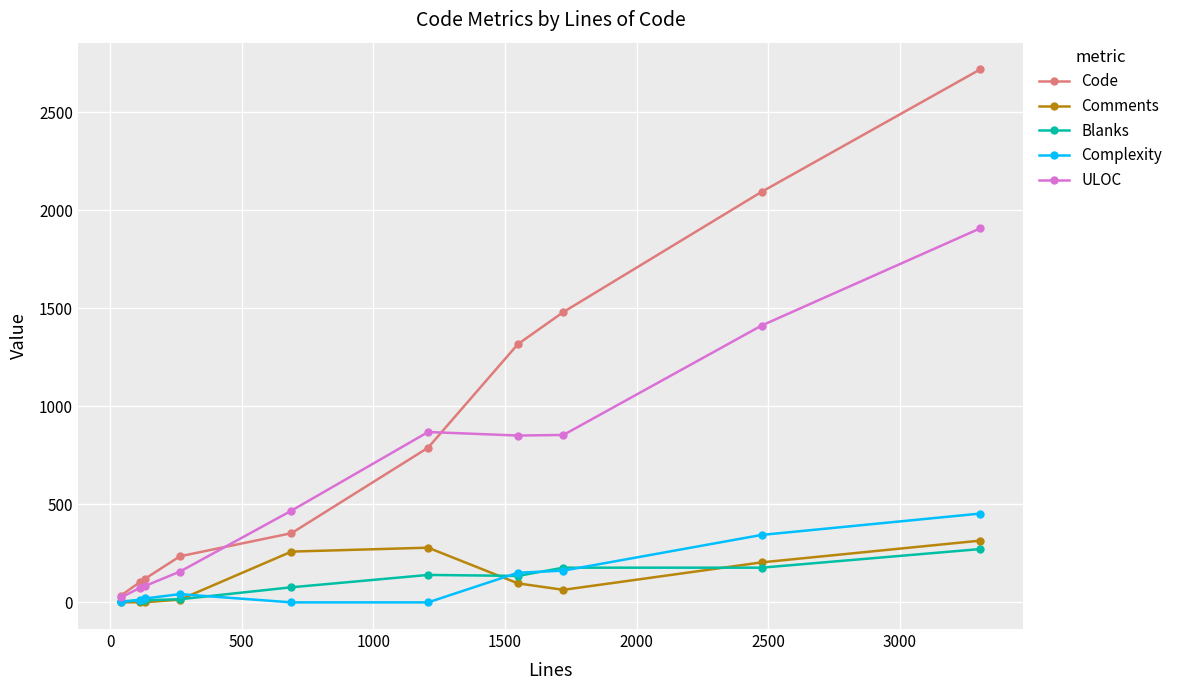

Which series has the largest range (max minus min)?

Code